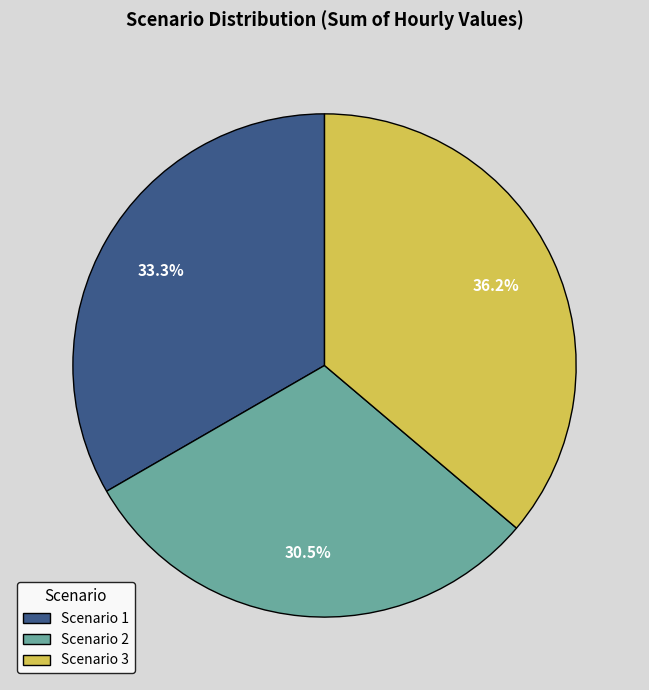

Is there a majority slice in this chart?

No